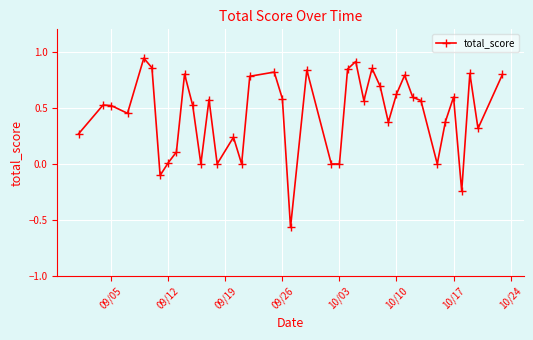

True or false: there are more than 0 points higher than both neighbors.

True